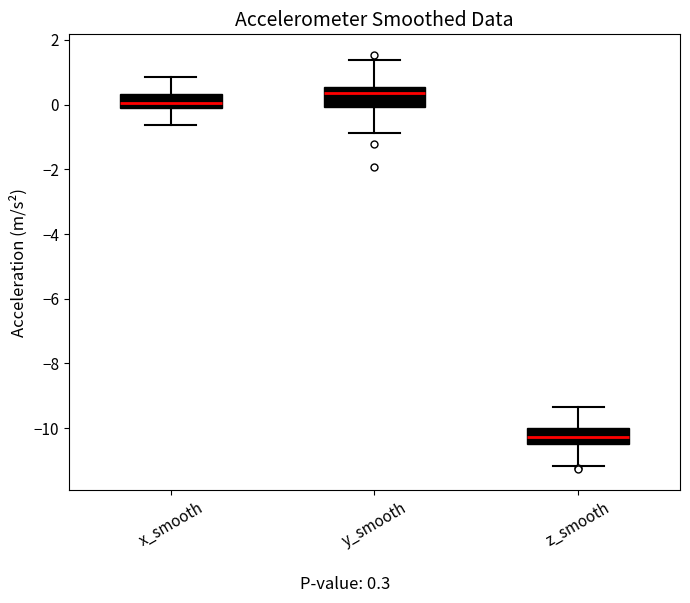

Reading left to right, transcribe this box plot: for each box, give where its median line is, the range the box spans, and where its two whiskers end, as read against the y-axis. The values are not printed on the chart, so give them approximately, as read against the axis.

x_smooth: median 0.0 (just above the box's lower edge), box 0.0 to 0.4, whiskers -0.6 to 0.8
y_smooth: median 0.4, box 0.0 to 0.6, whiskers -0.8 to 1.4
z_smooth: median -10.2, box -10.4 to -10.0, whiskers -11.2 to -9.4